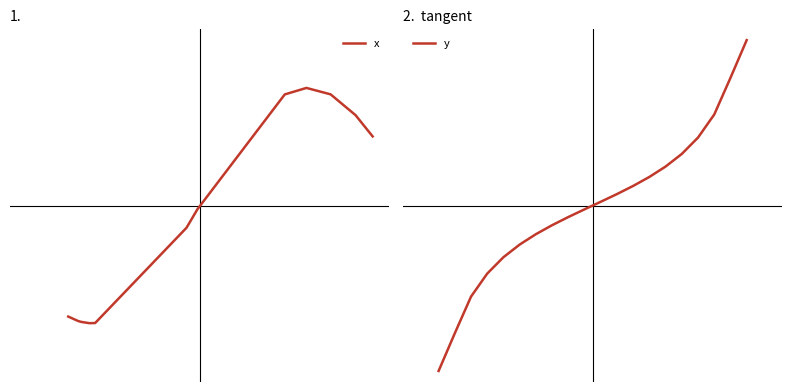

What are all the series names shown in the legend?

x, y